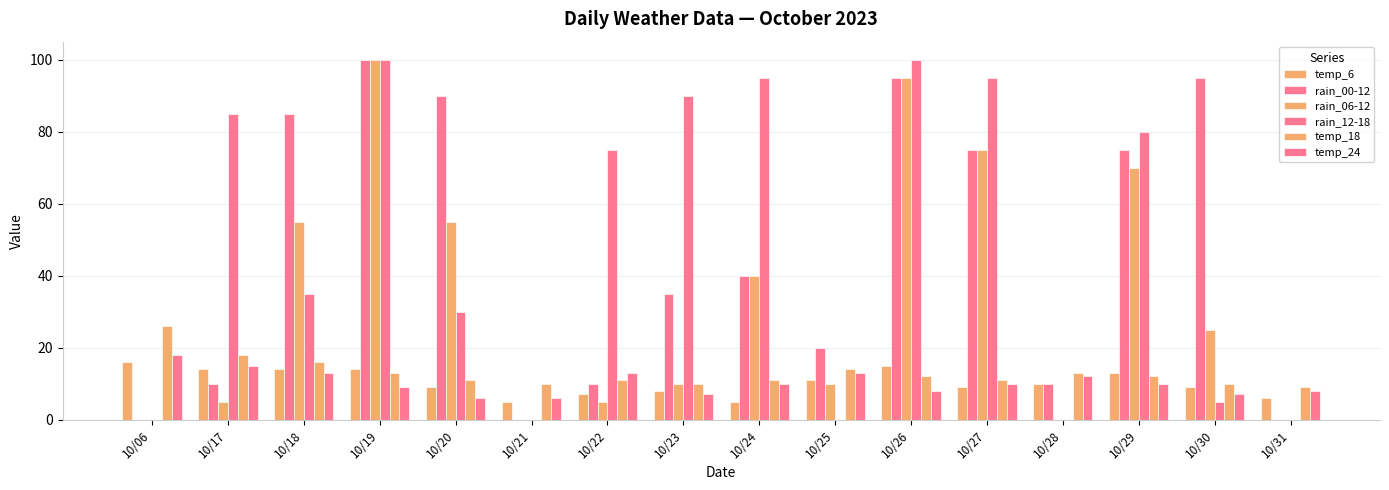

What is the highest value of the rain_00-12 series?

100